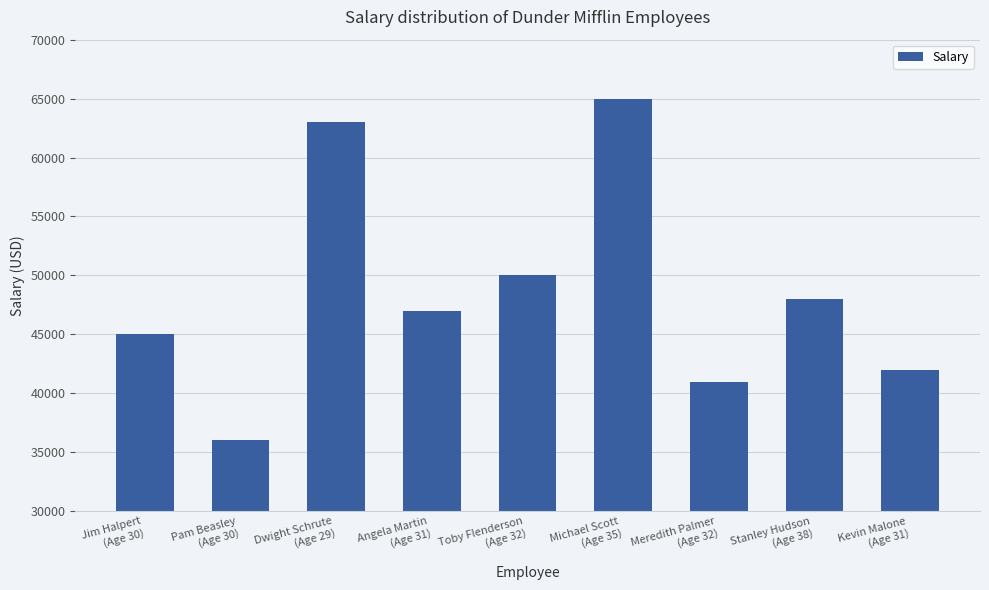

The value at Kevin Malone
(Age 31) is 42000. True or false?

True